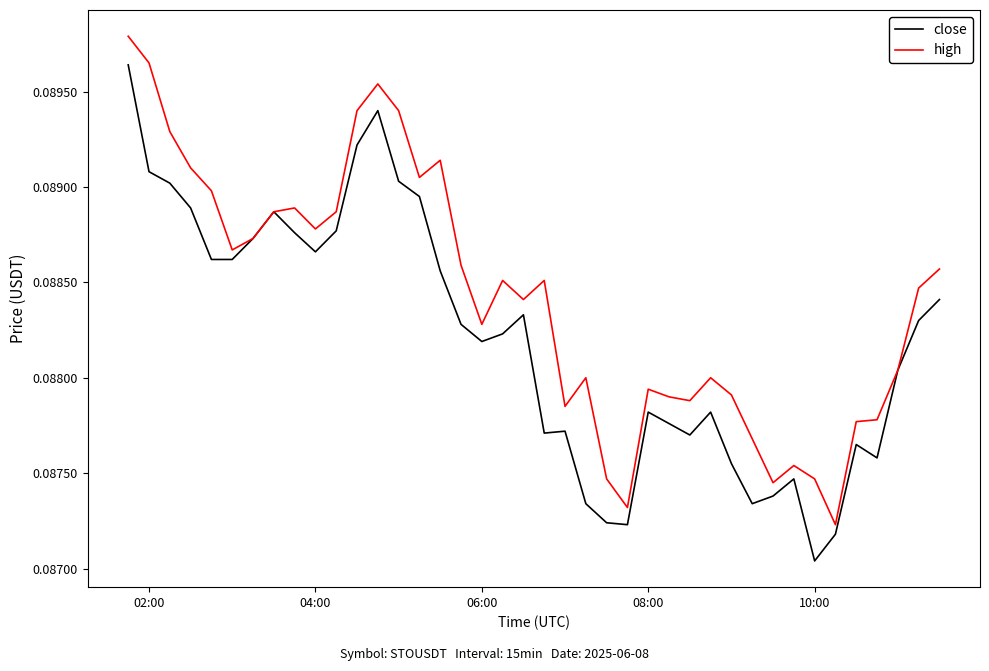

Which series has the largest total across all categories?

high